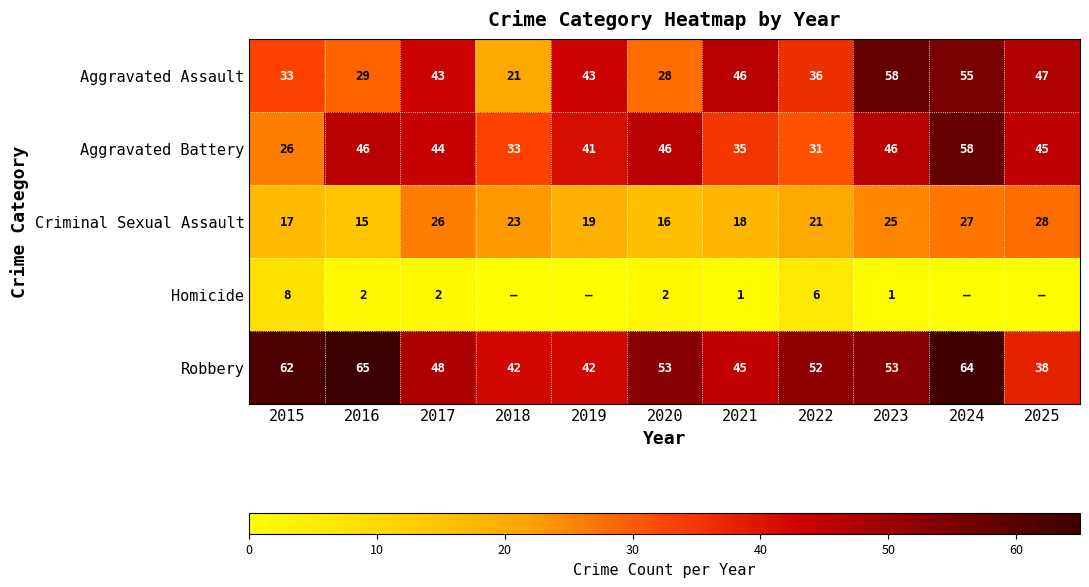

Which category has the lowest value across all series?

2018